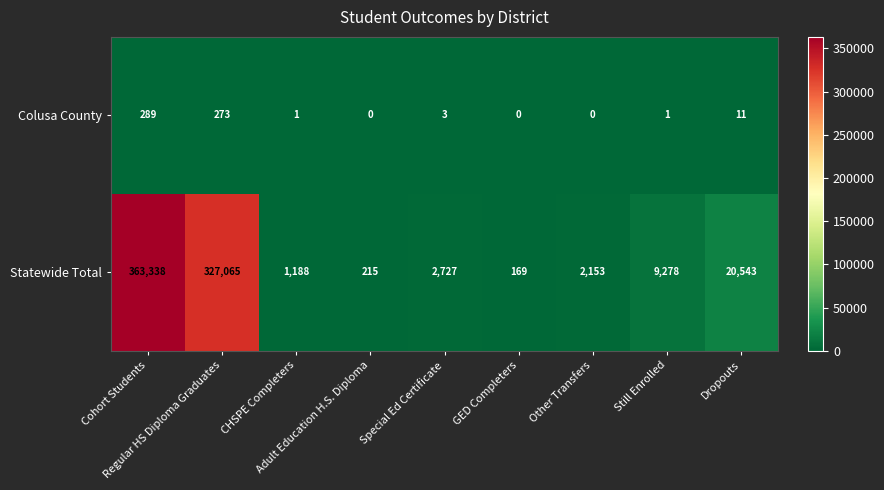

Between Regular HS Diploma Graduates and Still Enrolled, which series saw the biggest shift?

Statewide Total